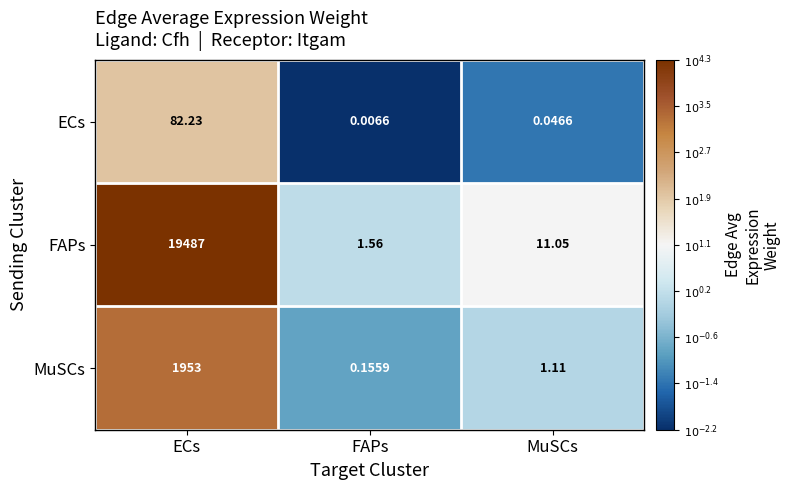

Where is FAPs nearest to the value 9744?

MuSCs